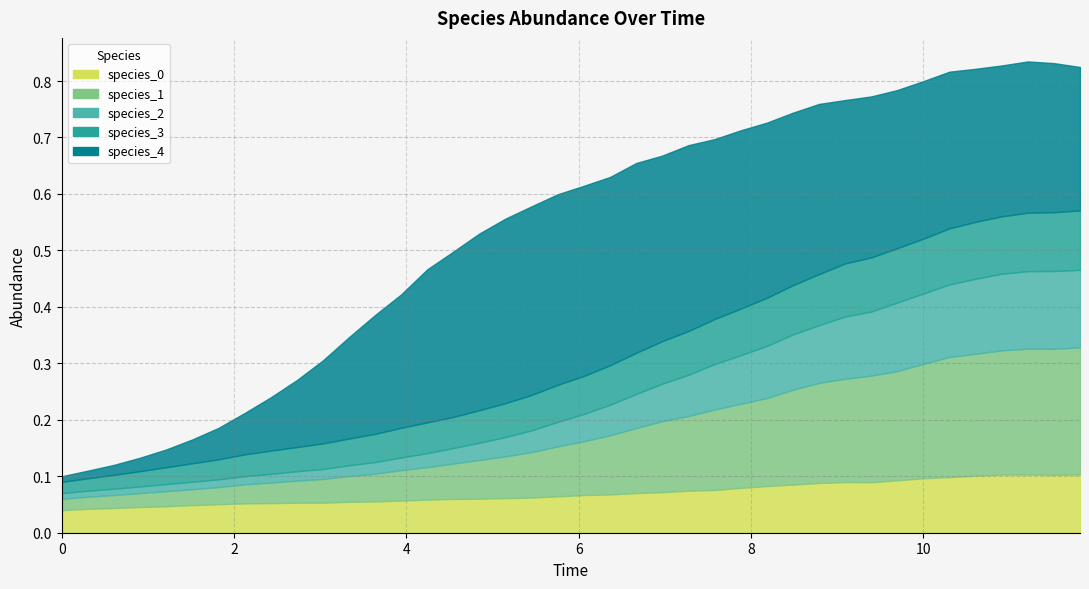

The species_1 series shows 0.4 at 11.212121212121213. True or false?

False